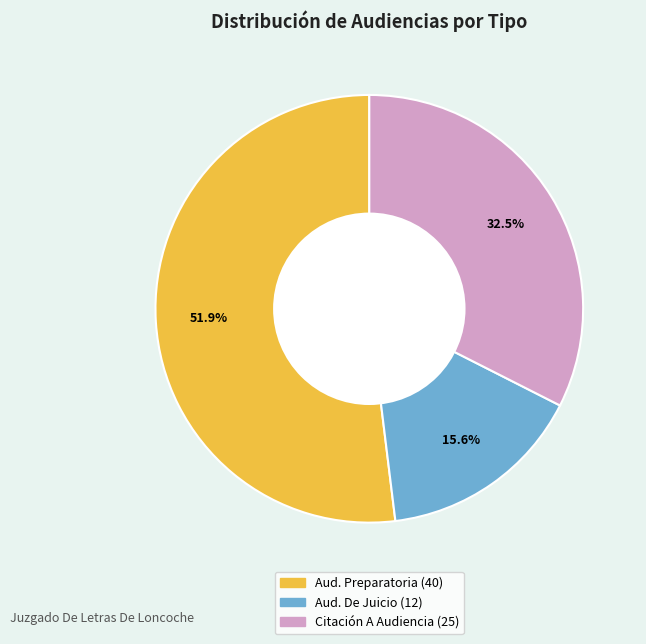

Does any single category account for the majority?

Yes